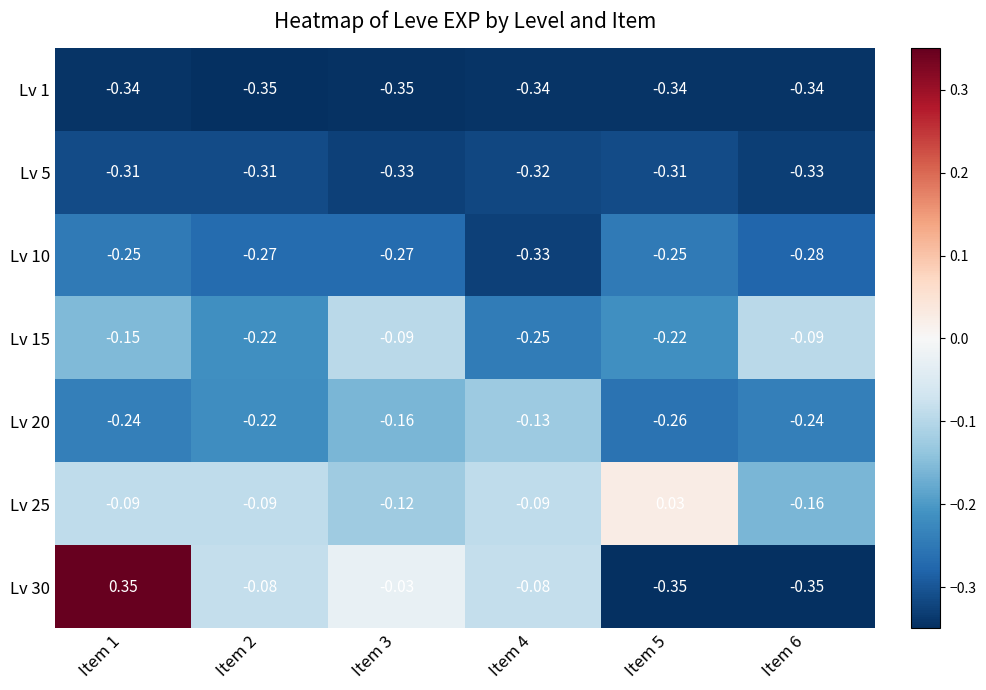

Is the value of Lv 15 at Item 2 greater than the value of Lv 10 at Item 6?

Yes